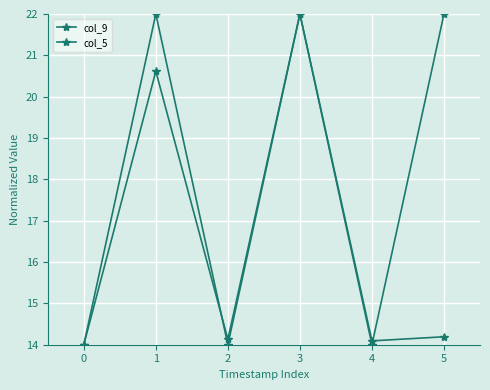

How many interior local valleys does the col_5 series have?

2